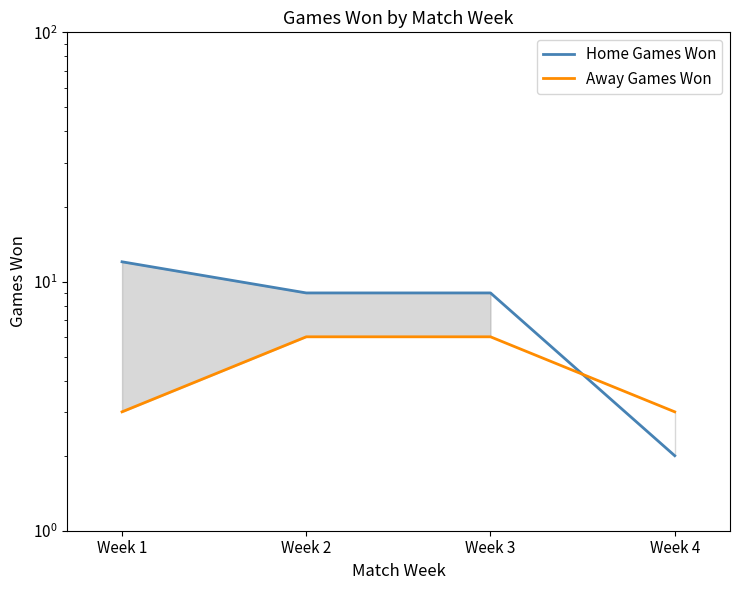

Where does the Home Games Won series first go above 9?

Week 1